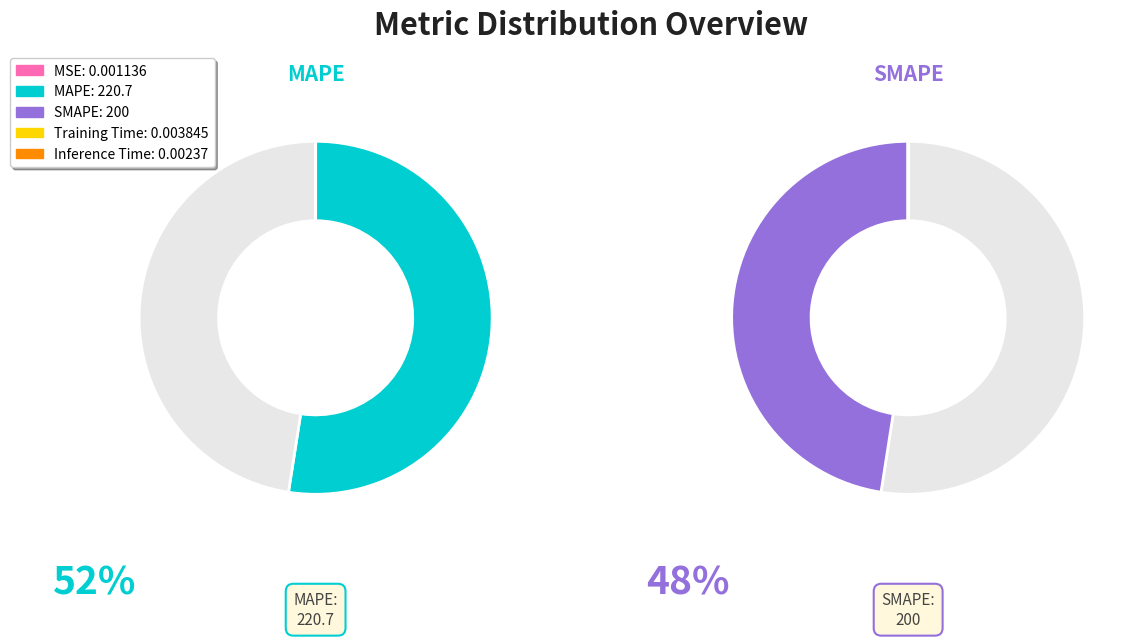

How many slices are in this pie chart?

5